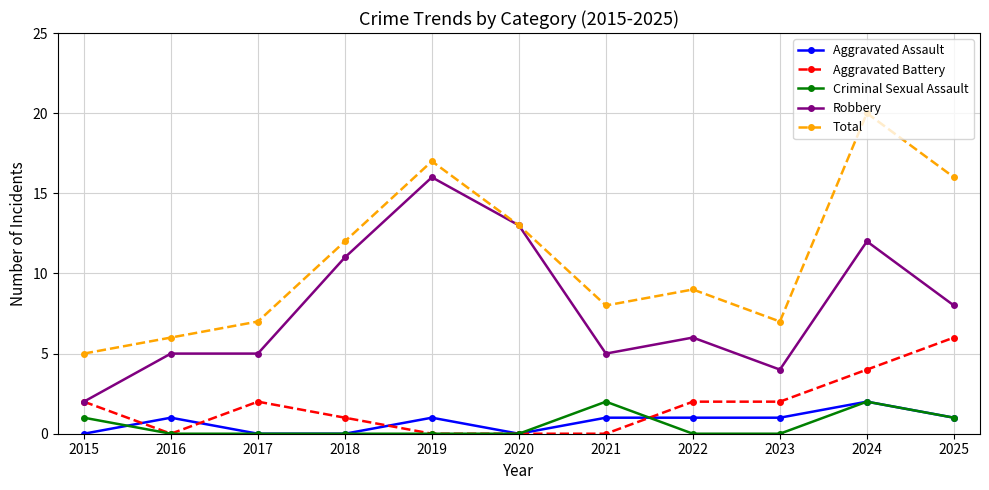

What is the difference between the Robbery values at 2025 and 2017?

3